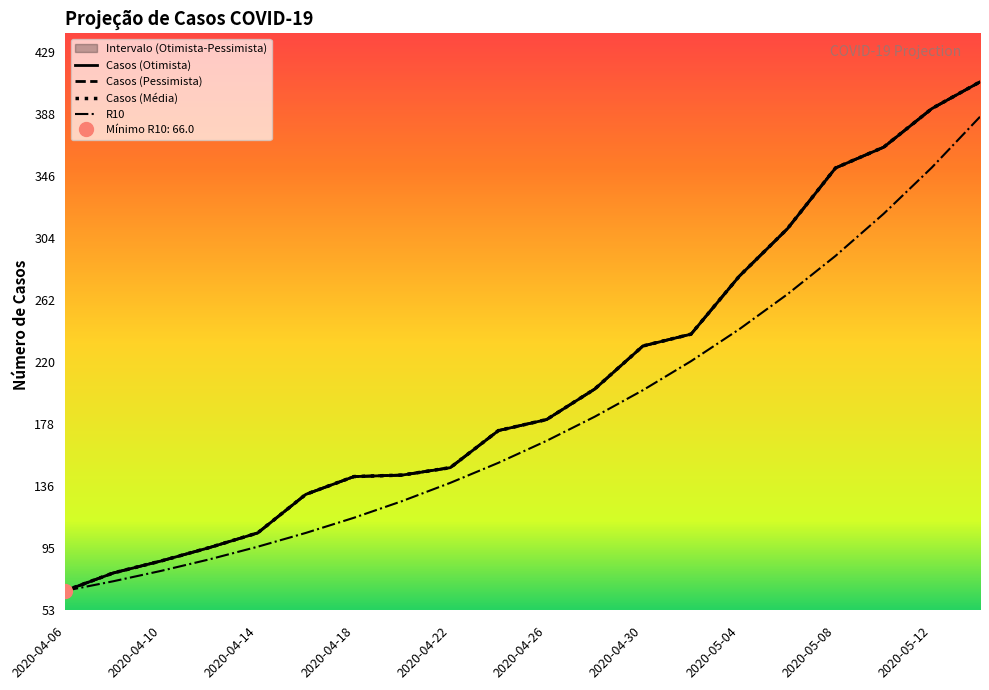

Rank the series by their maximum value, from highest to lowest.

Casos (Otimista), Casos (Pessimista), Casos (Média), R10